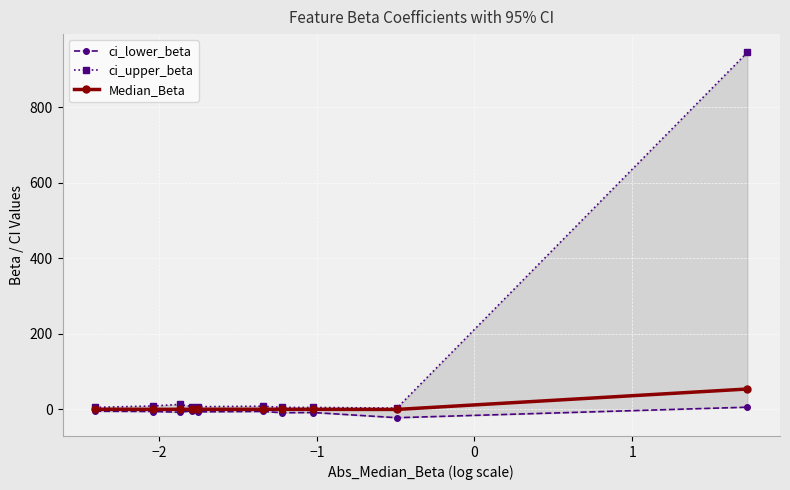

What is the value of the Median_Beta point at the 10th from the left?

53.8